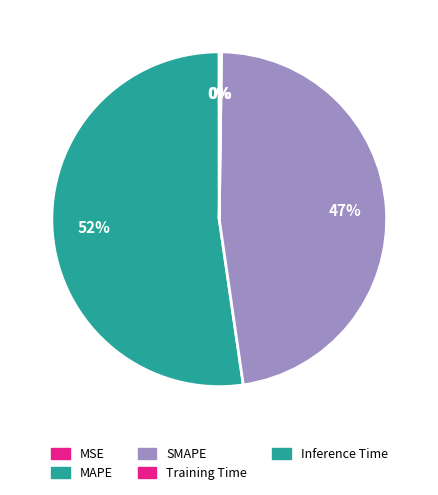

What is the change in value from MAPE to Inference Time?

-20.1